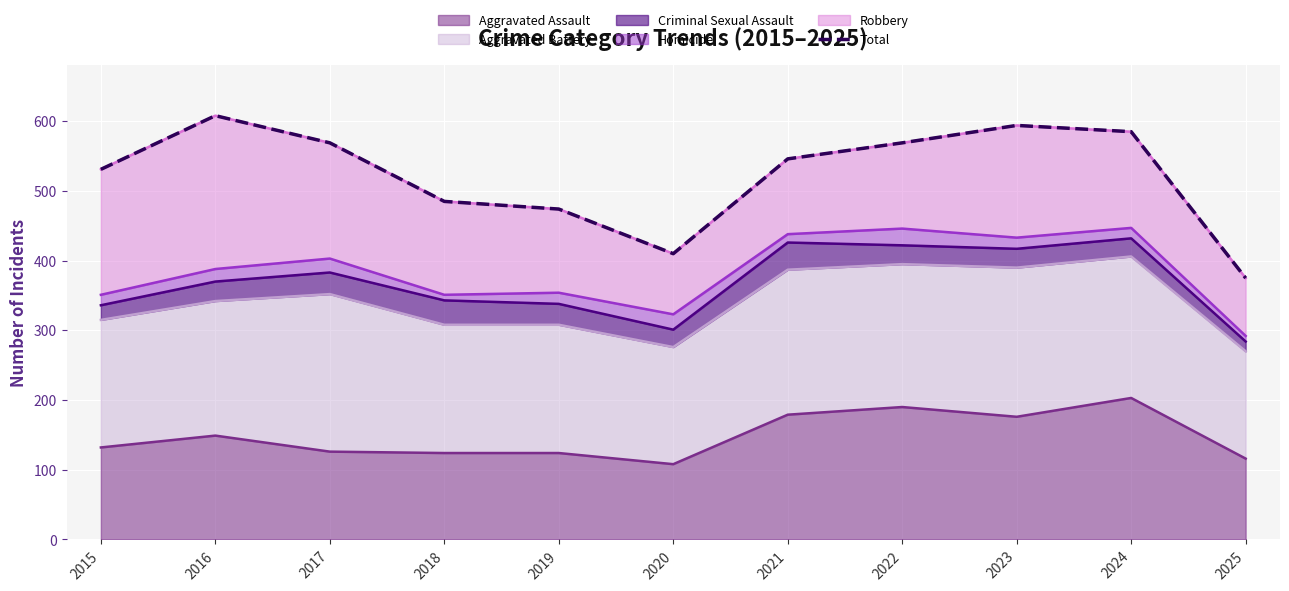

What is the value of the 7th point from the left?

546